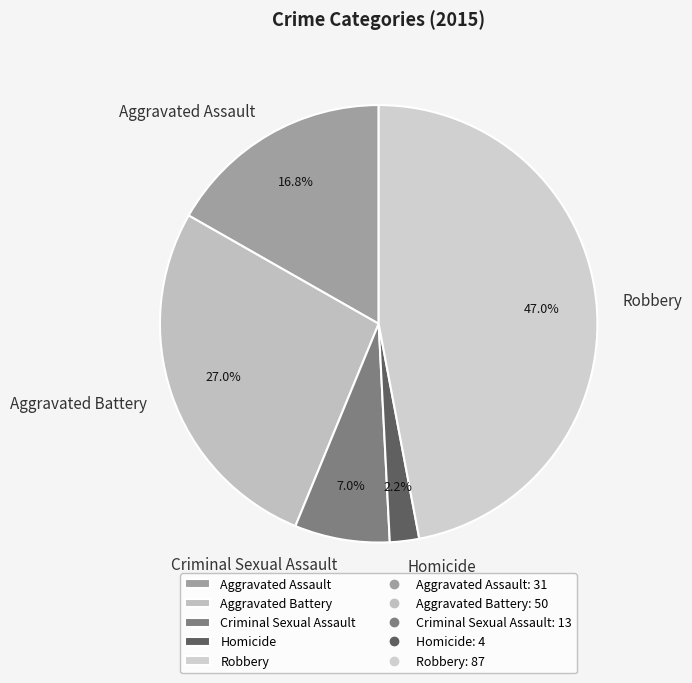

How many segments does this pie chart have?

5